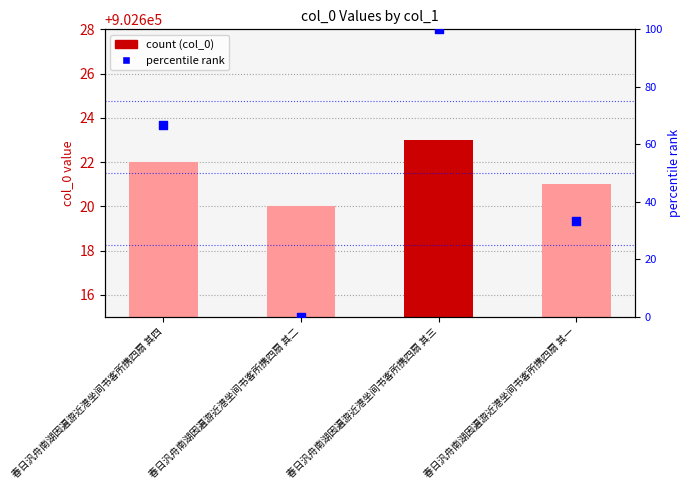

Which series reaches the maximum Y coordinate?

col_0